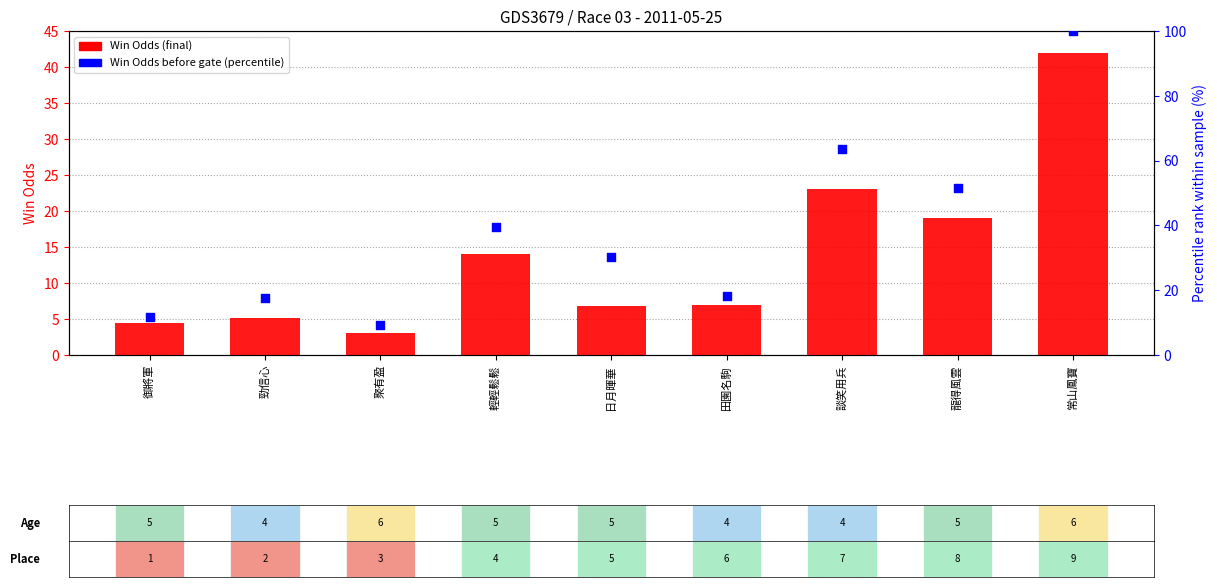

Is the value of Win Odds before gate (percentile) at 御將軍 greater than the value of Win Odds (final) at 輕輕鬆鬆?

No